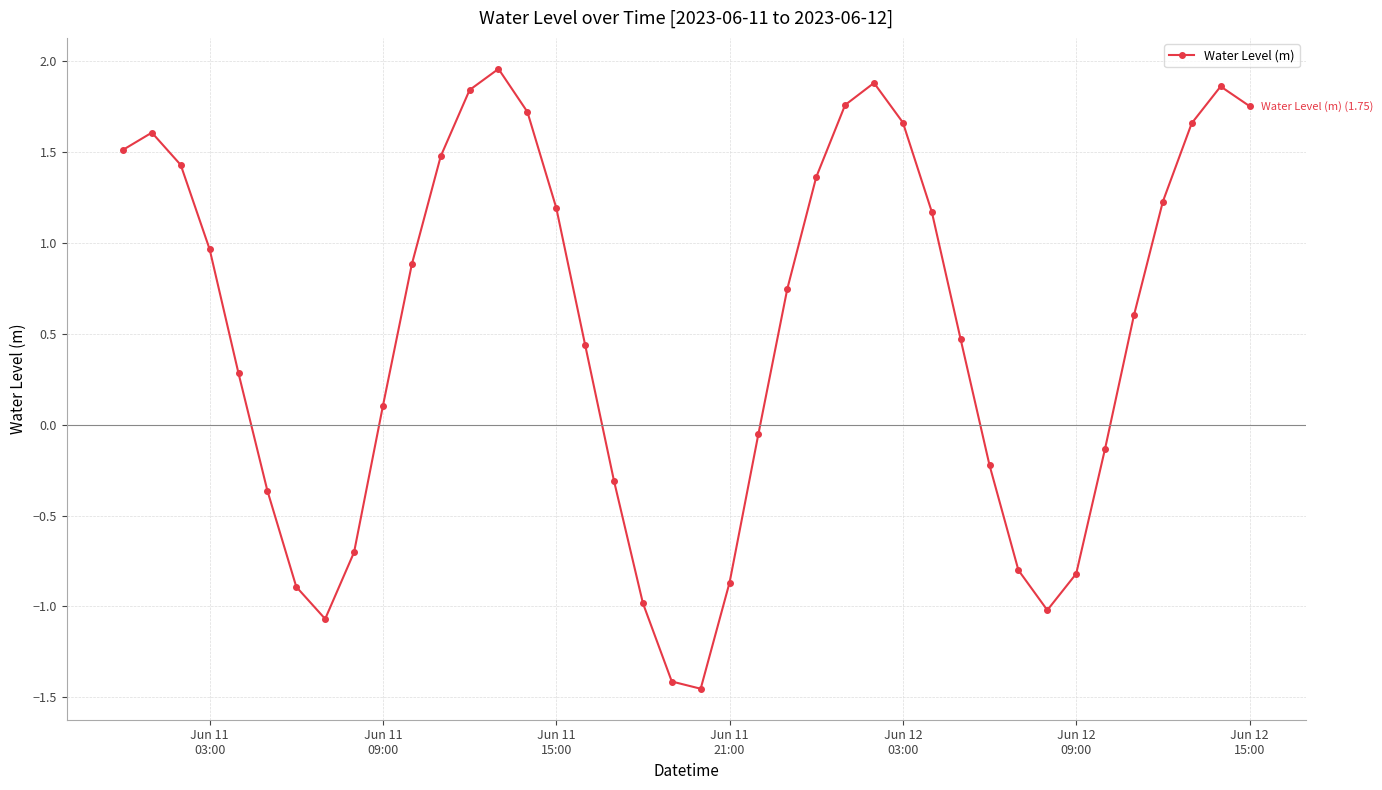

How many points are lower than both their immediate neighbors (excluding endpoints)?

3